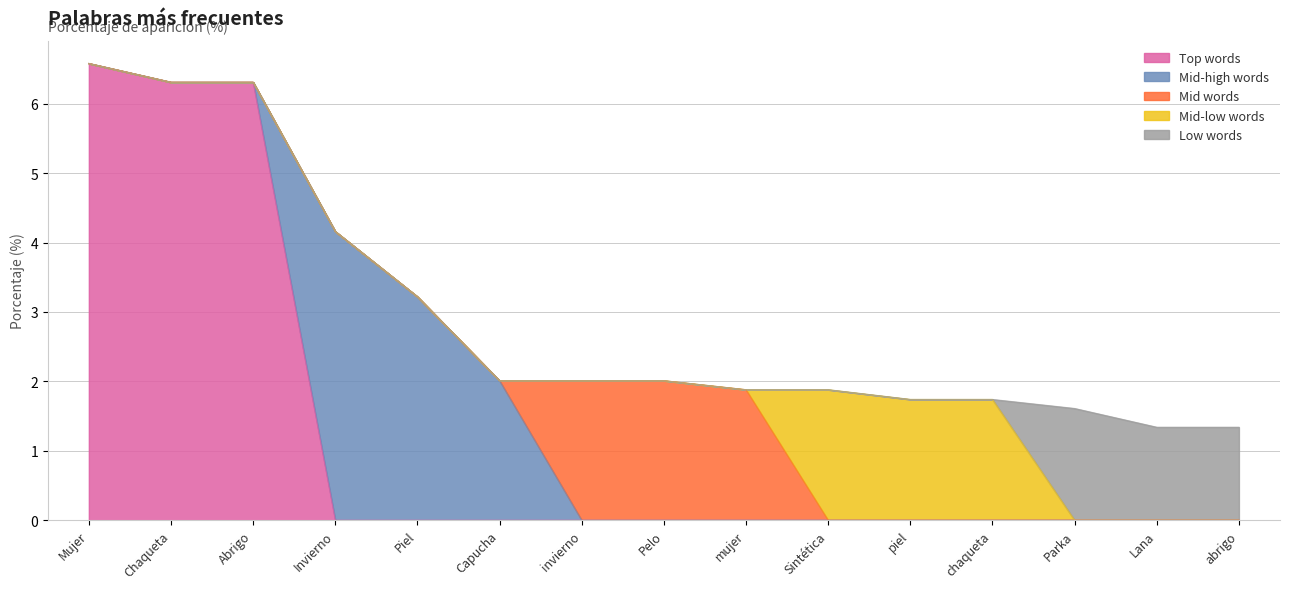

What value does the data have at Abrigo?

6.3